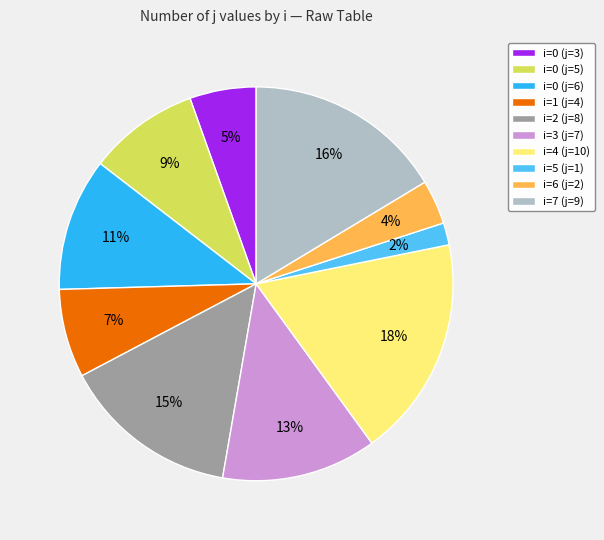

Does any single category account for the majority?

No